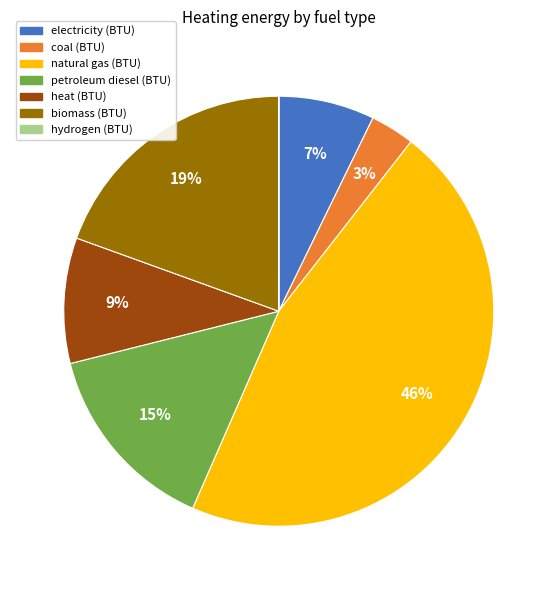

To the nearest percent, what is the difference between the largest and smallest slice percentages?

46%